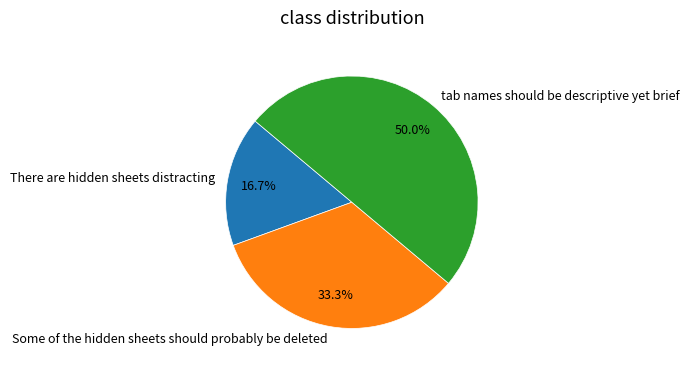

To the nearest percent, what percentage of the pie is There are hidden sheets distracting?

17%